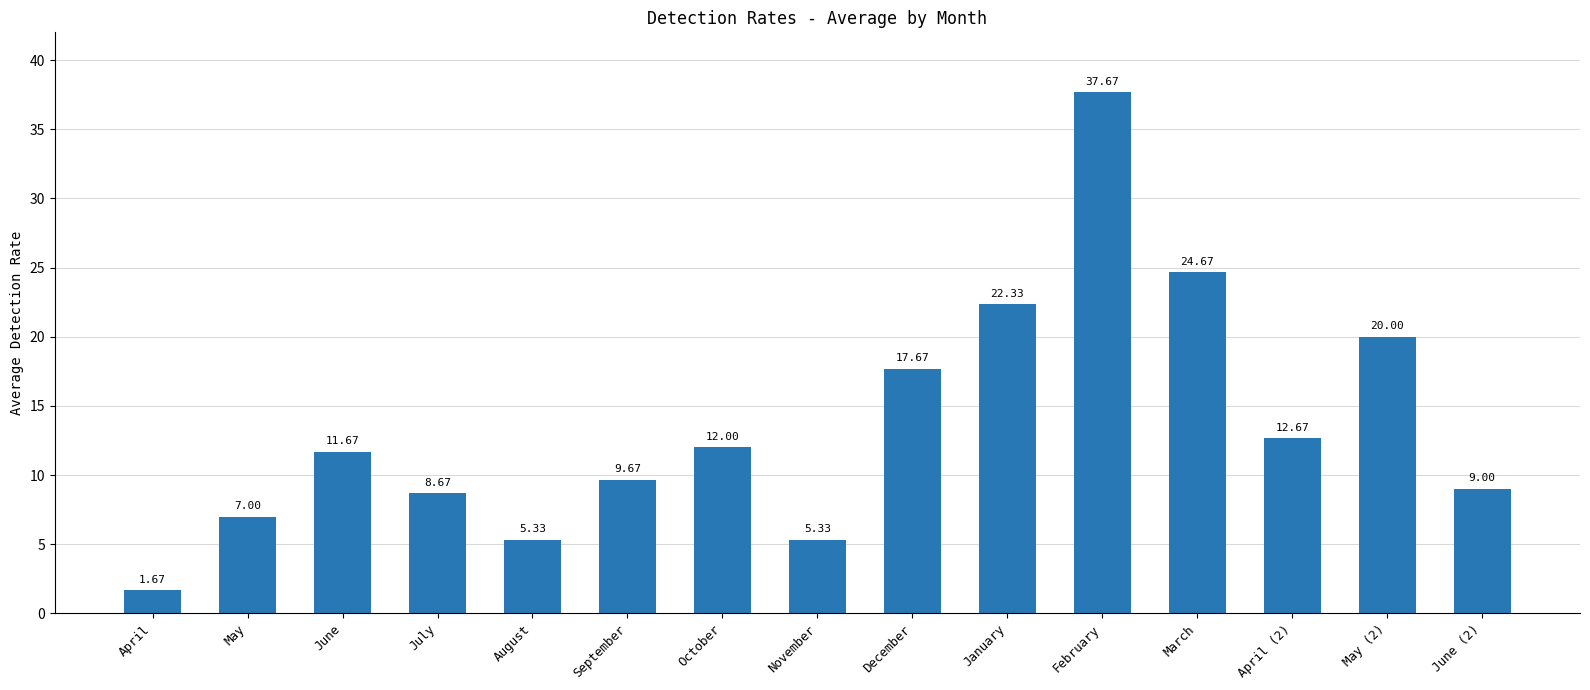

How many bars are there in total?

15